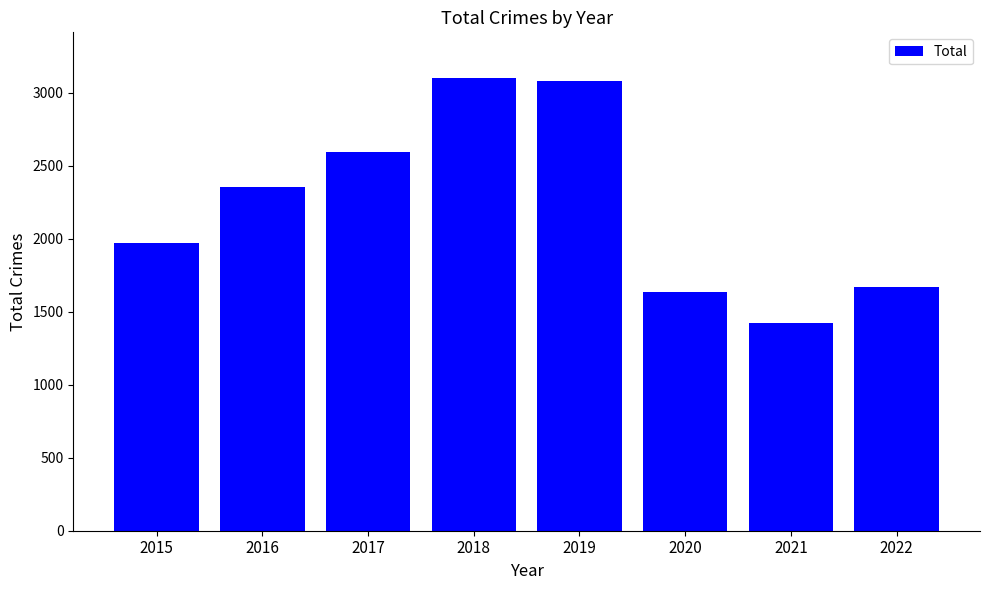

Reading right to left, transcribe all the data shown in this chart.

2022=1671	2021=1422	2020=1634	2019=3080	2018=3103	2017=2592	2016=2352	2015=1968